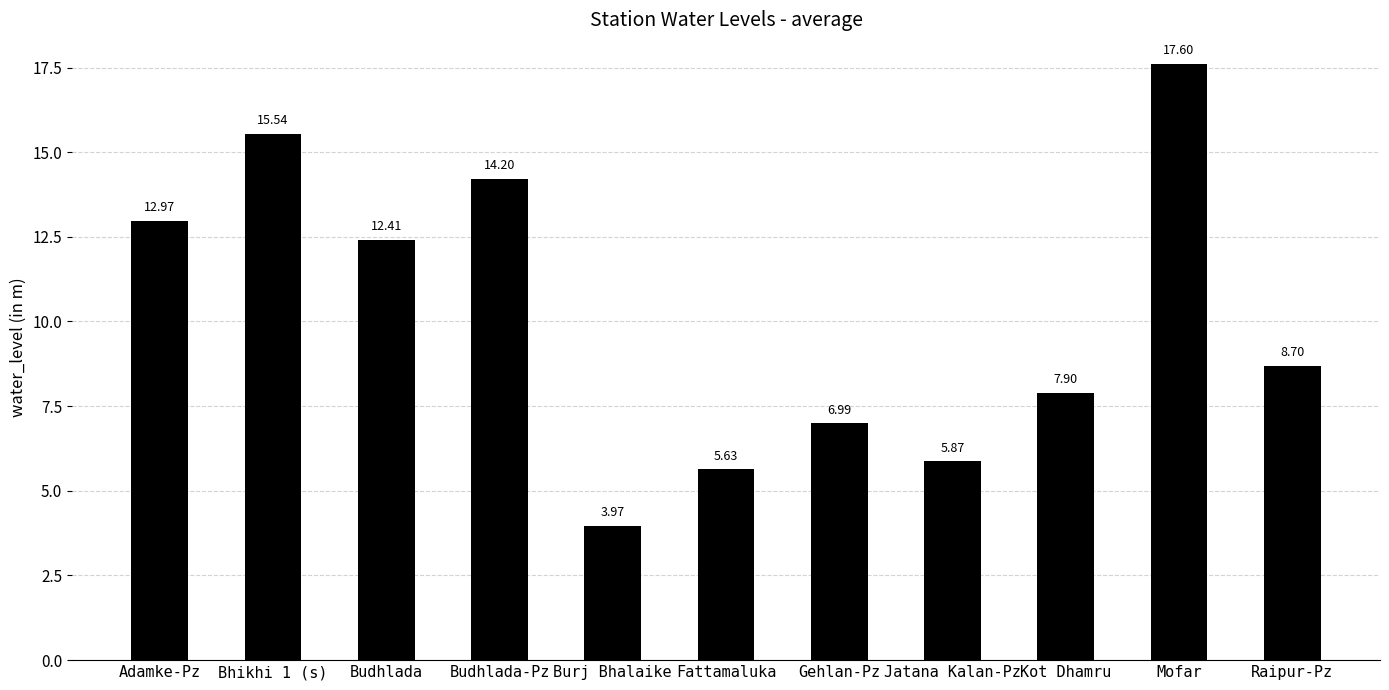

At which label does the data first exceed 8?

Adamke-Pz